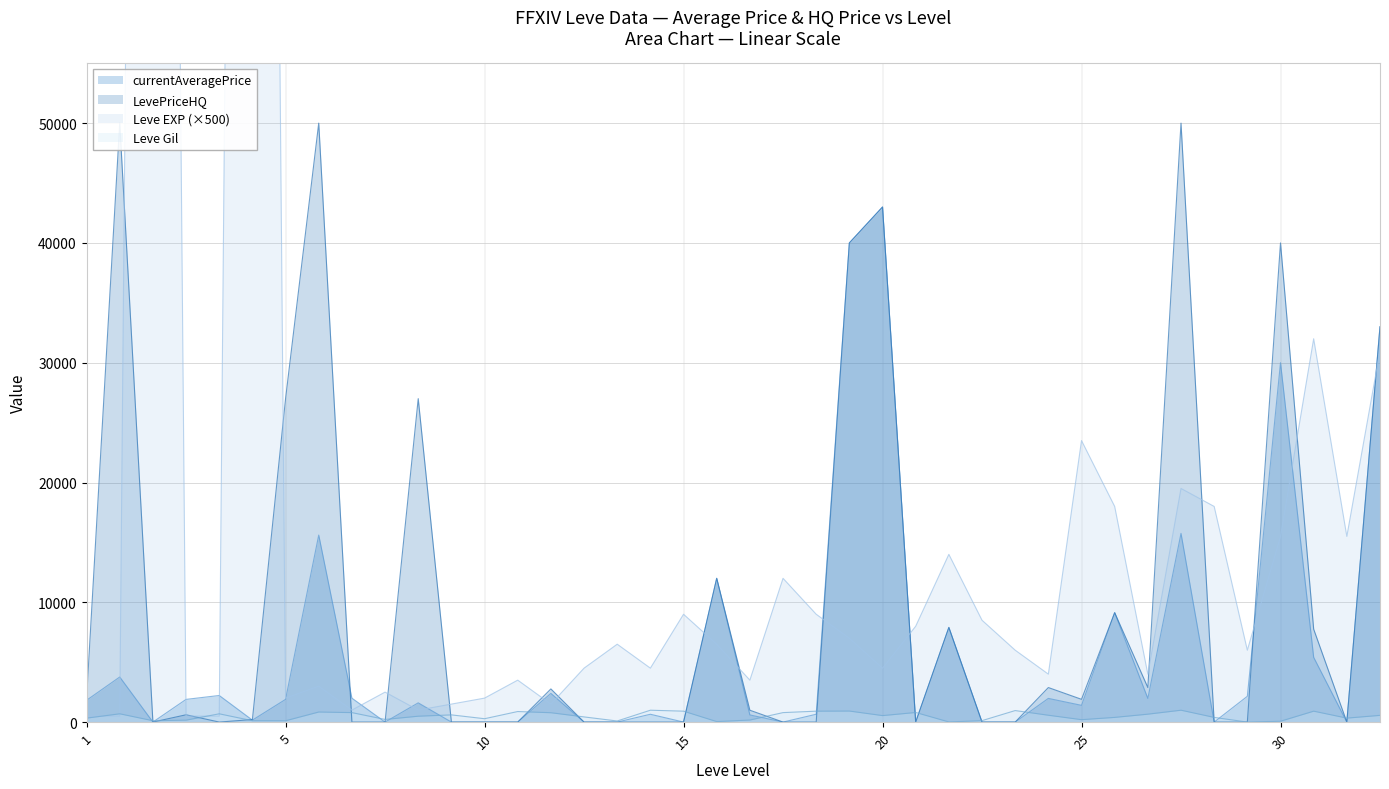

The value of currentAveragePrice at 20 is 14040. True or false?

False